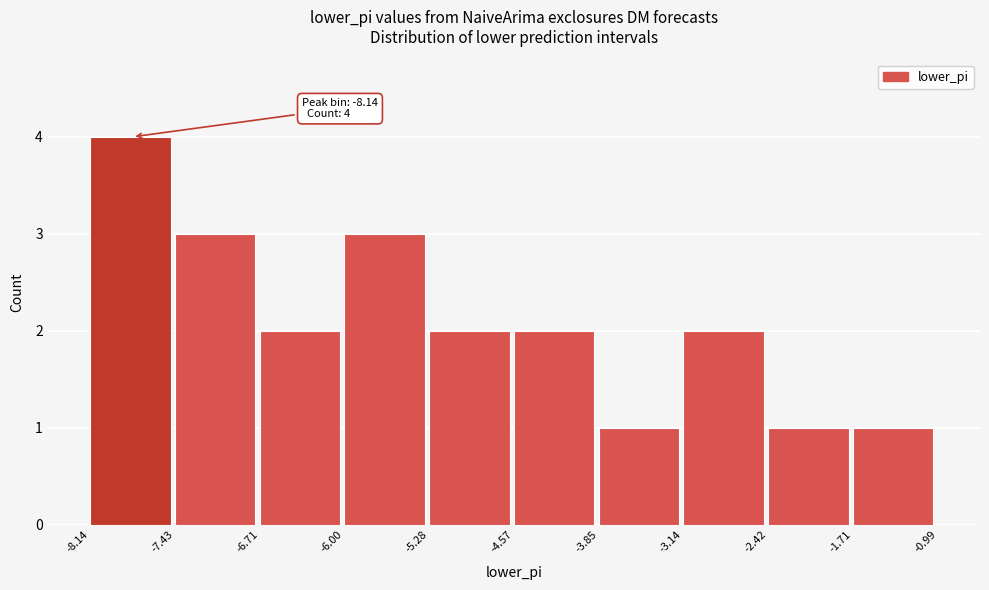

Over which range of the x-axis is the bar tallest?

-8.14 to -7.43